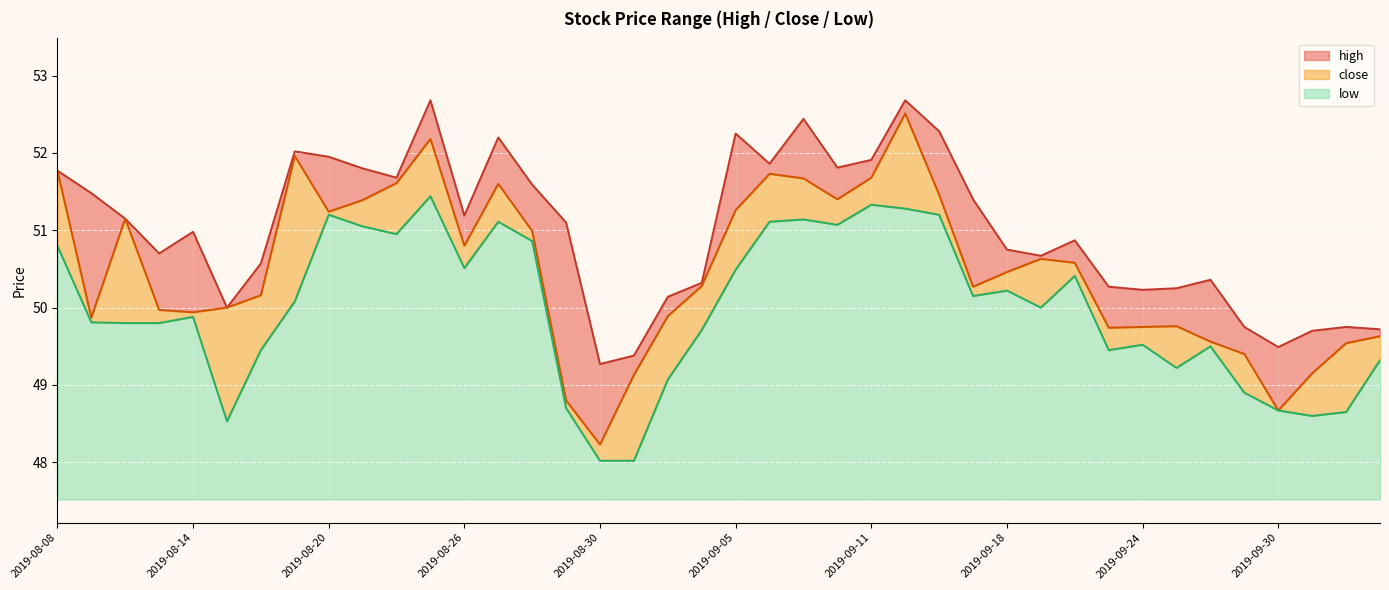

The value of high at 2019-08-20 is 72.4. True or false?

False